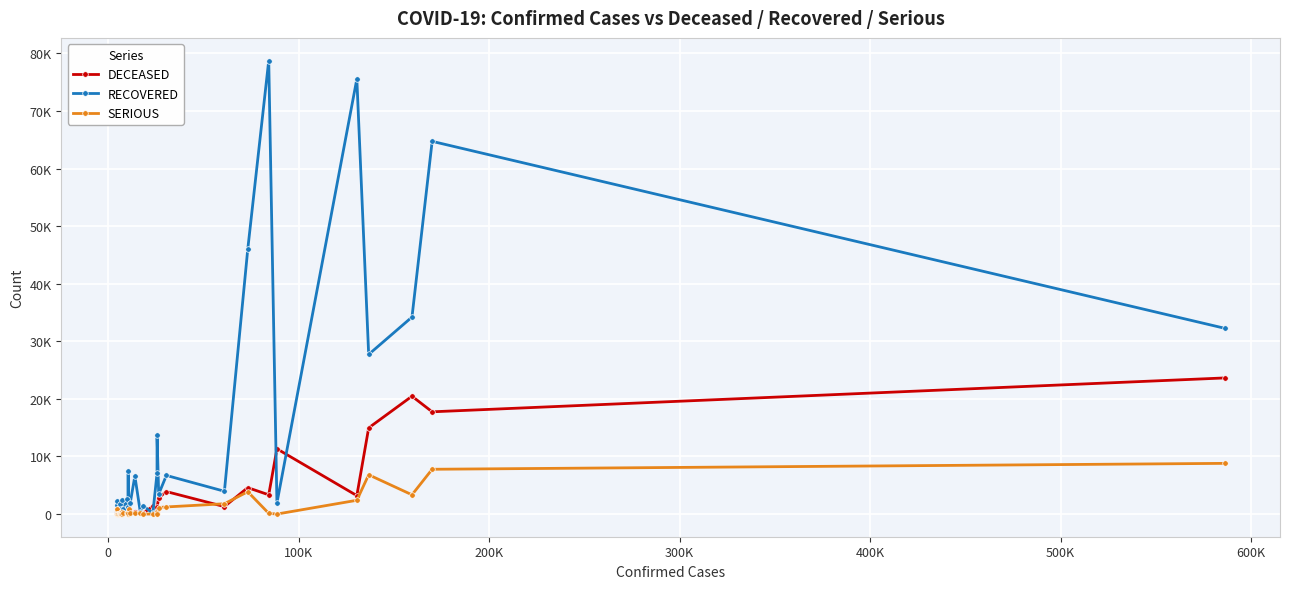

What is the average value of the DECEASED series?

3074